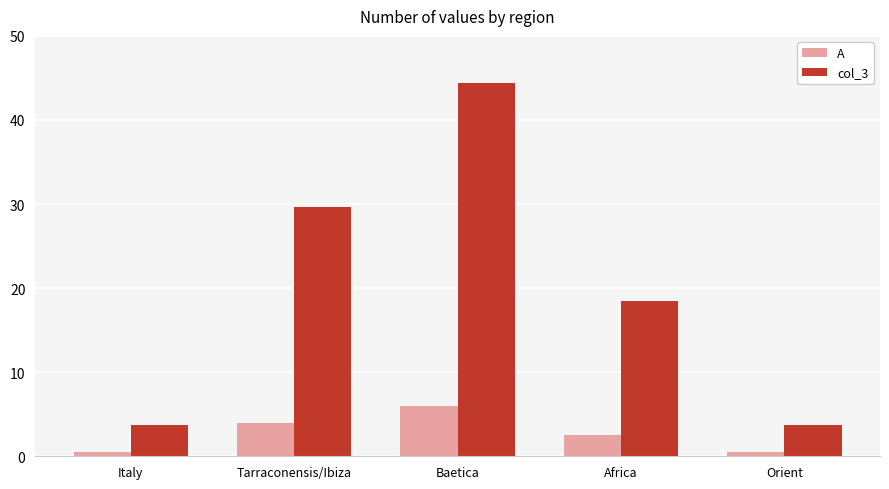

How many values in the A series are below 2?

2